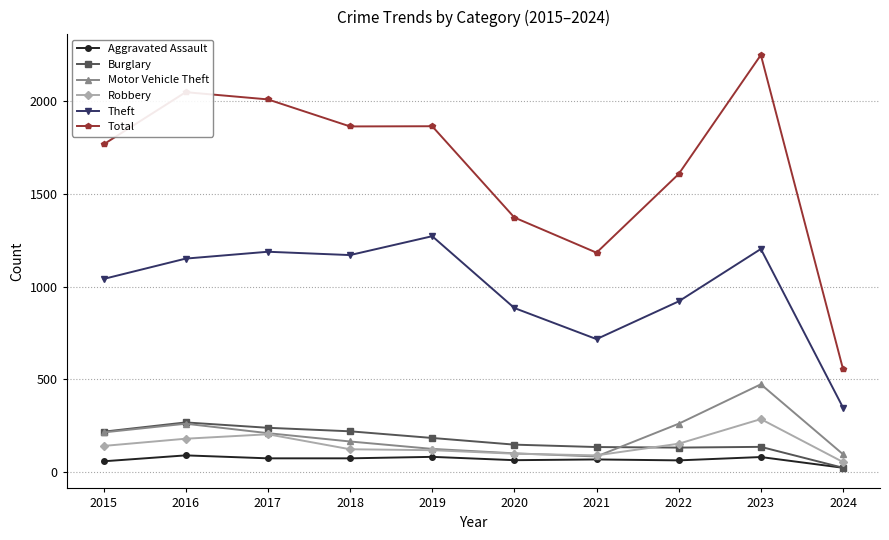

Is the value of Motor Vehicle Theft at 2018 greater than the value of Total at 2022?

No